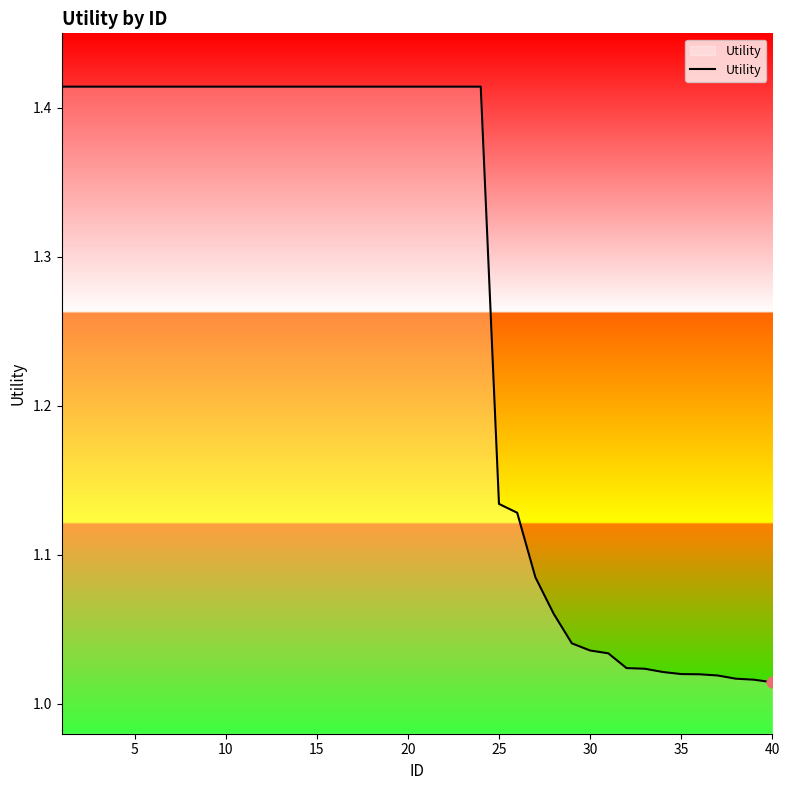

What is the difference between the maximum and minimum values?

0.4